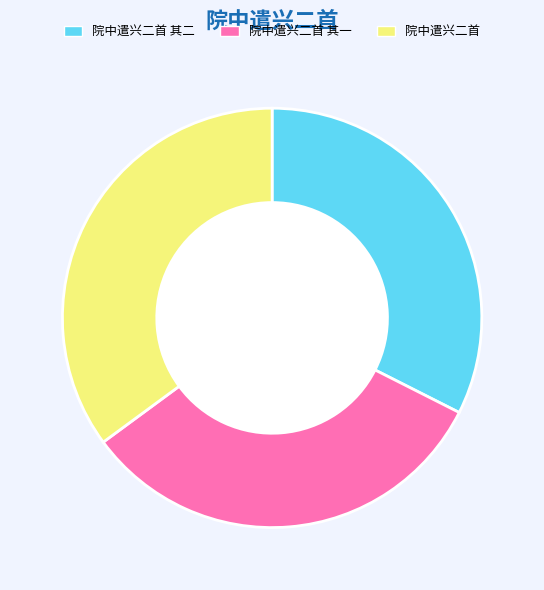

Which slice is the largest?

院中遣兴二首